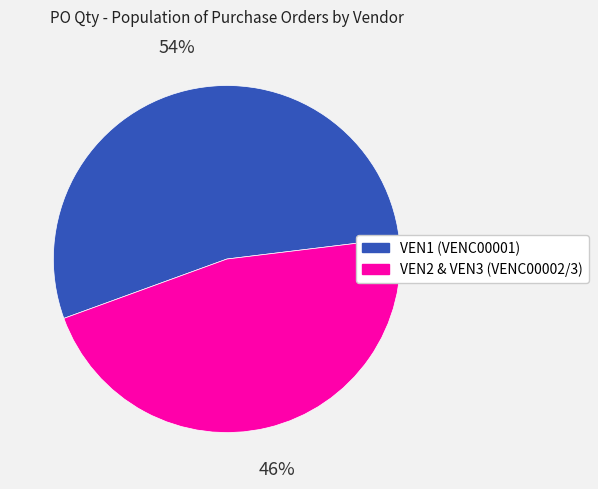

Does any single category account for the majority?

Yes